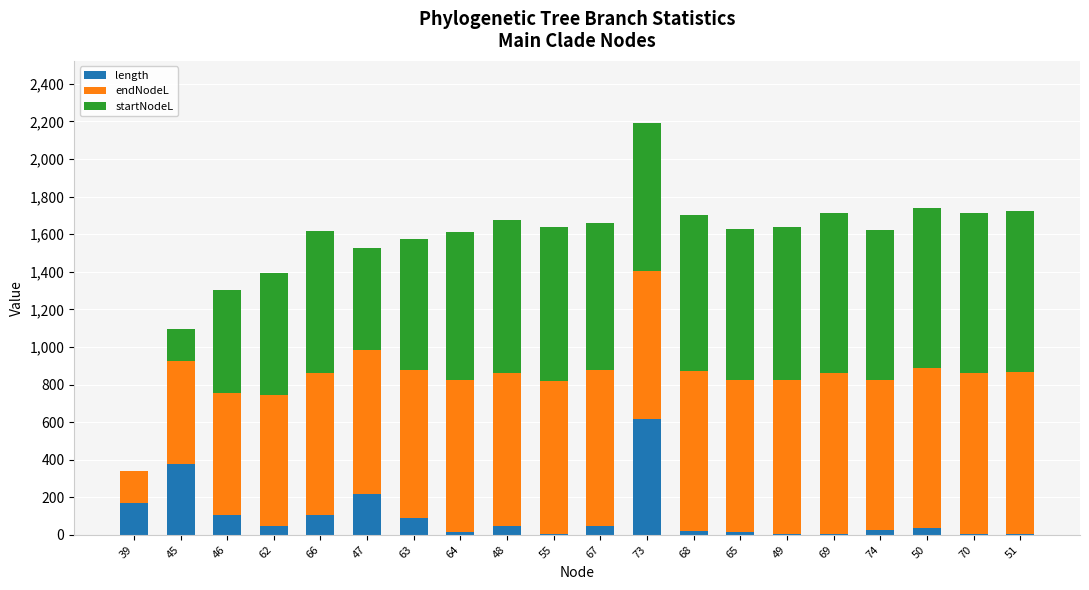

What are all the series names shown in the legend?

length, endNodeL, startNodeL